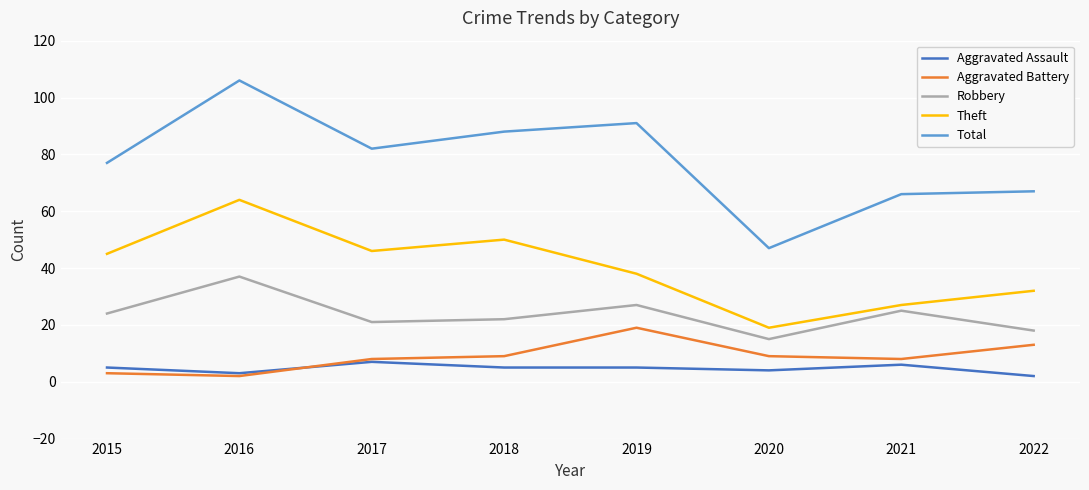

What is the difference between the Aggravated Battery values at 2018 and 2021?

1